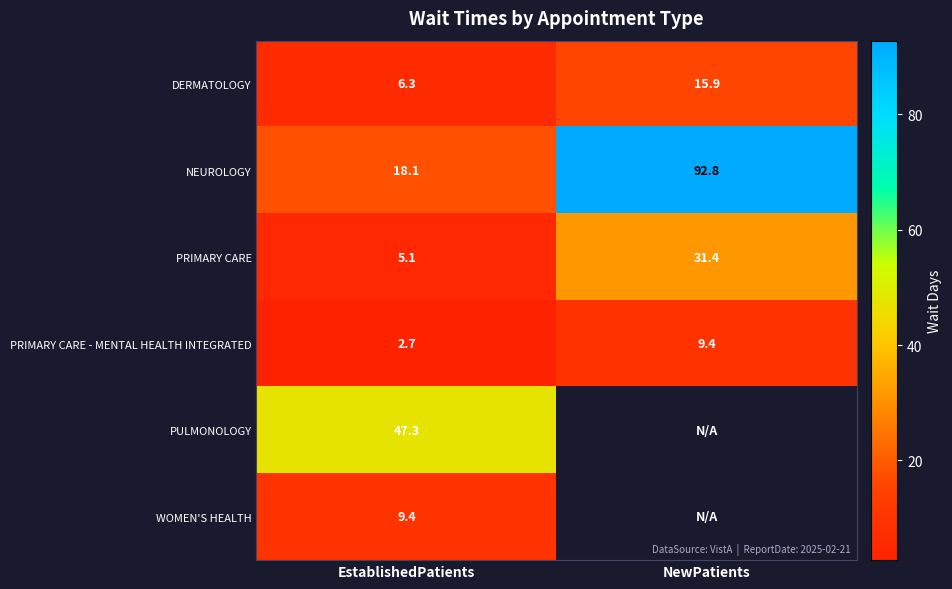

How many categories are shown in the chart?

2